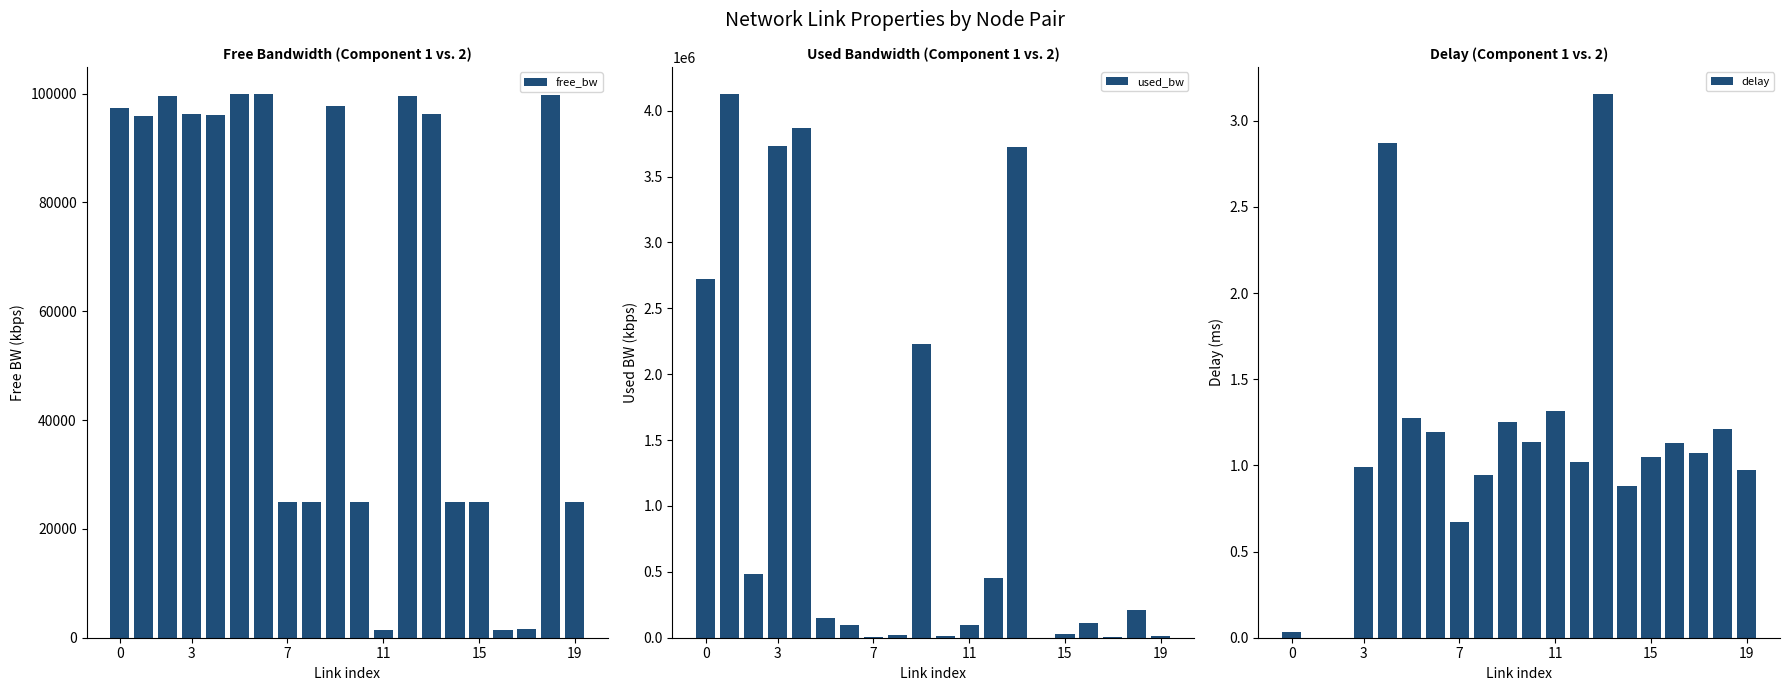

What is the difference between the second highest and second lowest values in the free_bw series?

98401.1